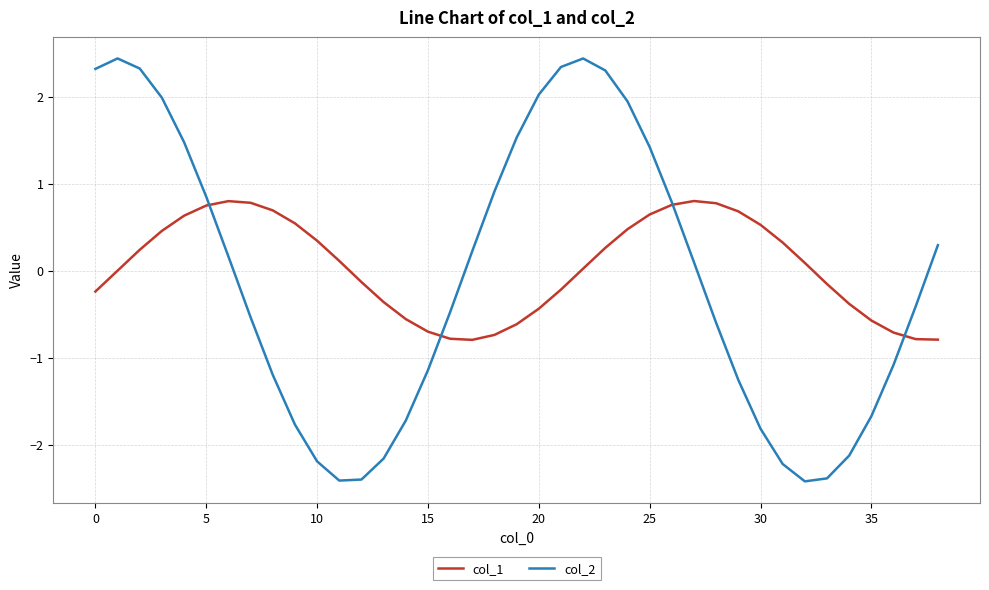

What is the maximum value for col_1?

0.8